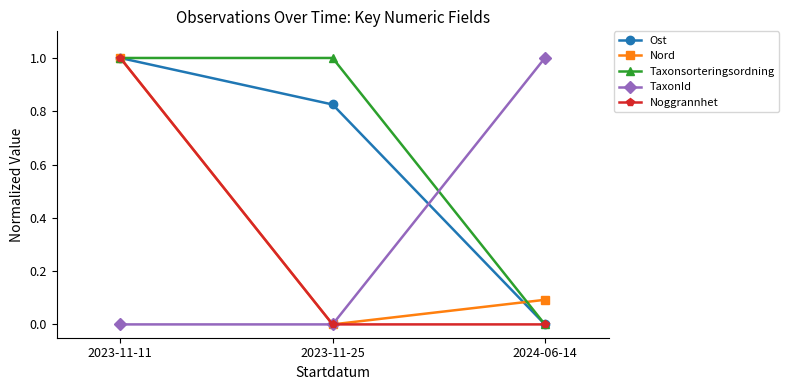

What is the spread (max minus min) of values at 2024-06-14?

1.0